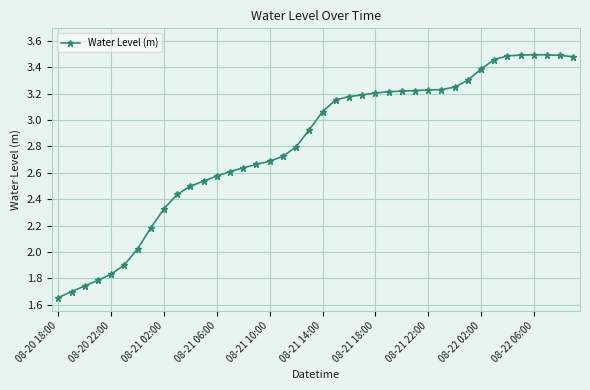

What is the average value?

2.8